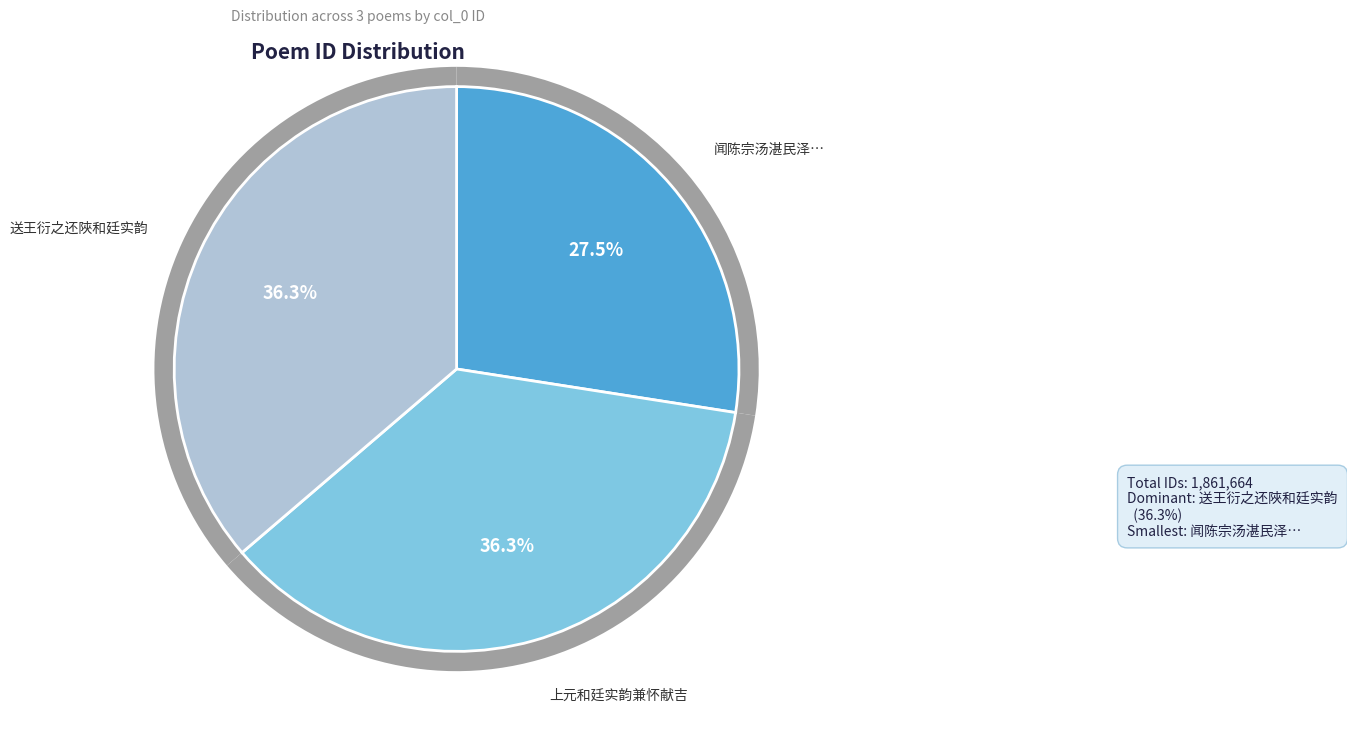

Which category has the smallest portion of the pie?

闻陈宗汤湛民泽欲过江门遇?风不果用张廷实韵寄之